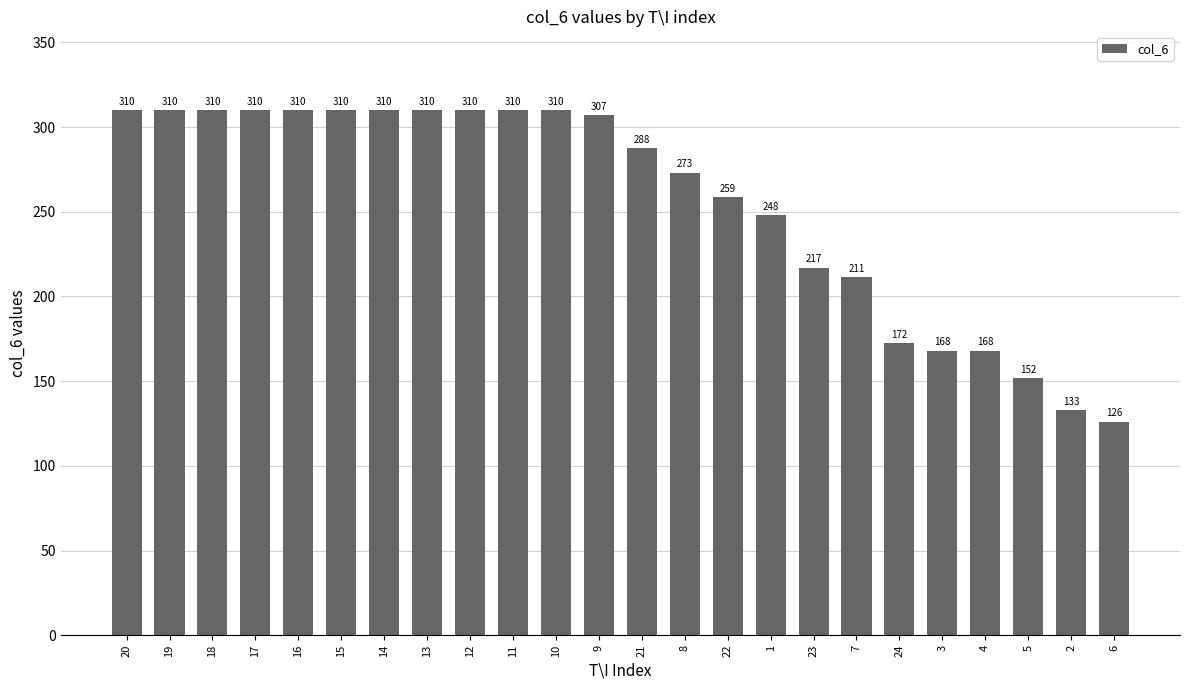

Is it true that the value at 8 is 273.1?

True